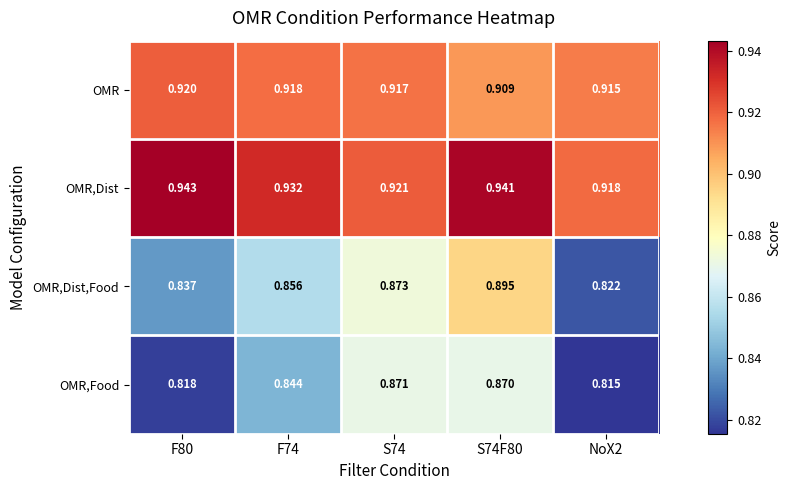

Which series has the largest total across all categories?

OMR,Dist